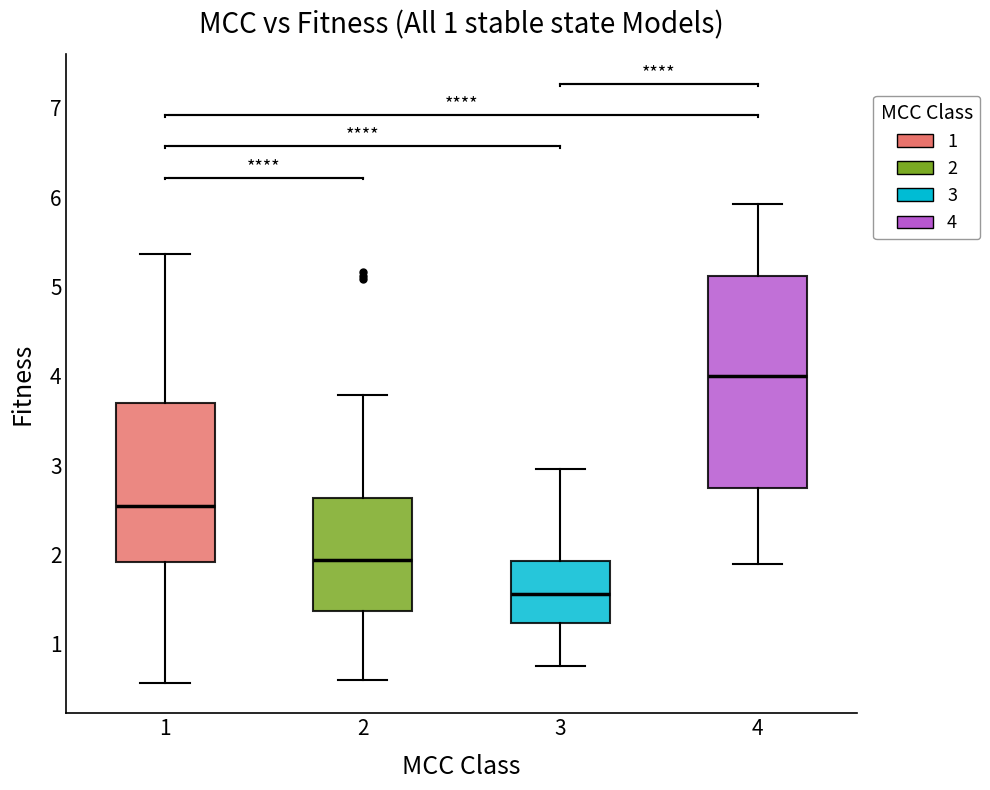

Reading left to right, transcribe this box plot: for each box, give where its median line is, the range the box spans, and where its two whiskers end, as read against the y-axis. The values are not printed on the chart, so give them approximately, as read against the axis.

1: median 2.5, box 1.9 to 3.7, whiskers 0.6 to 5.4
2: median 1.9, box 1.4 to 2.6, whiskers 0.6 to 3.8
3: median 1.6, box 1.2 to 1.9, whiskers 0.8 to 3.0
4: median 4.0, box 2.7 to 5.1, whiskers 1.9 to 5.9